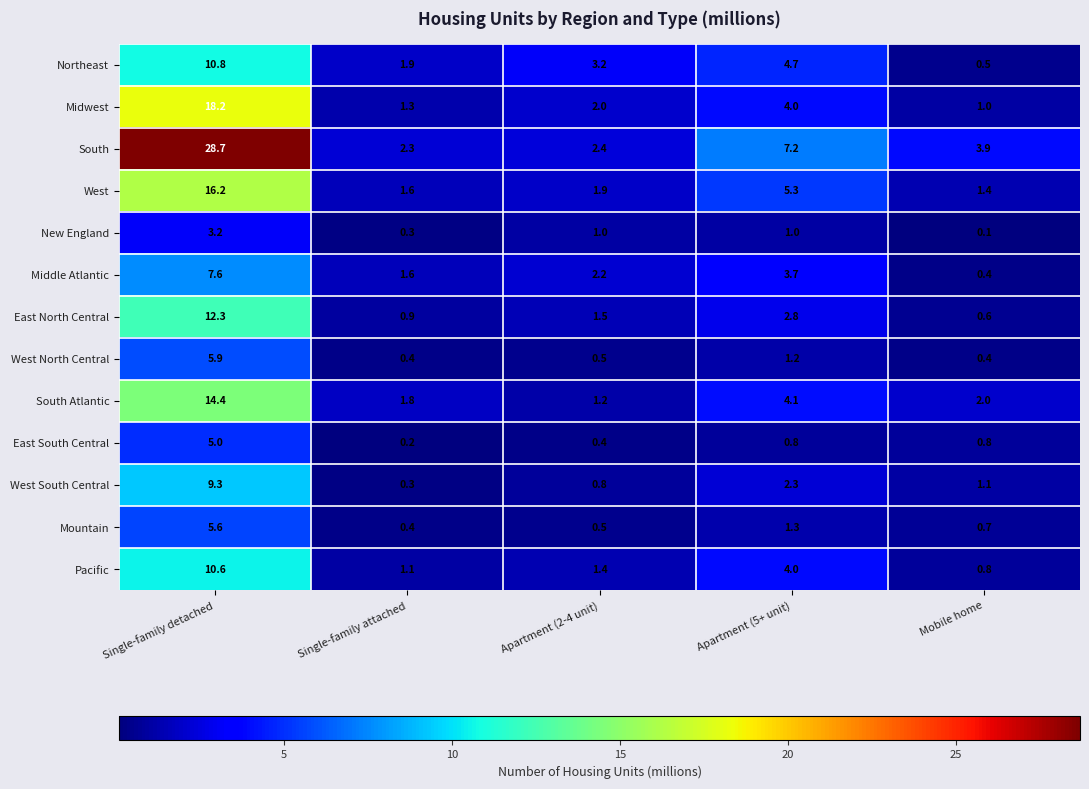

Which series has the largest total across all categories?

South